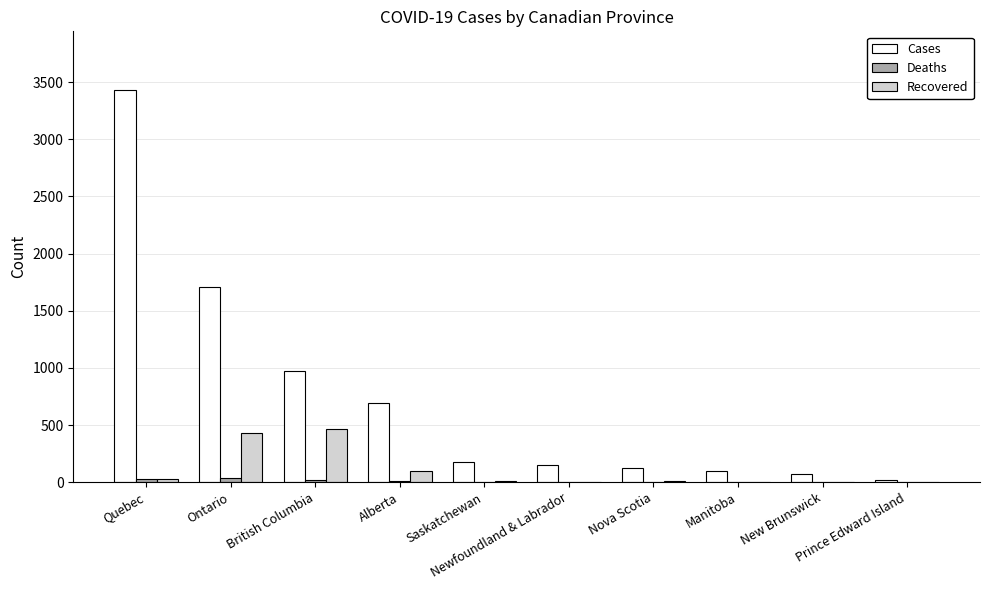

Which series has the largest range (max minus min)?

Cases